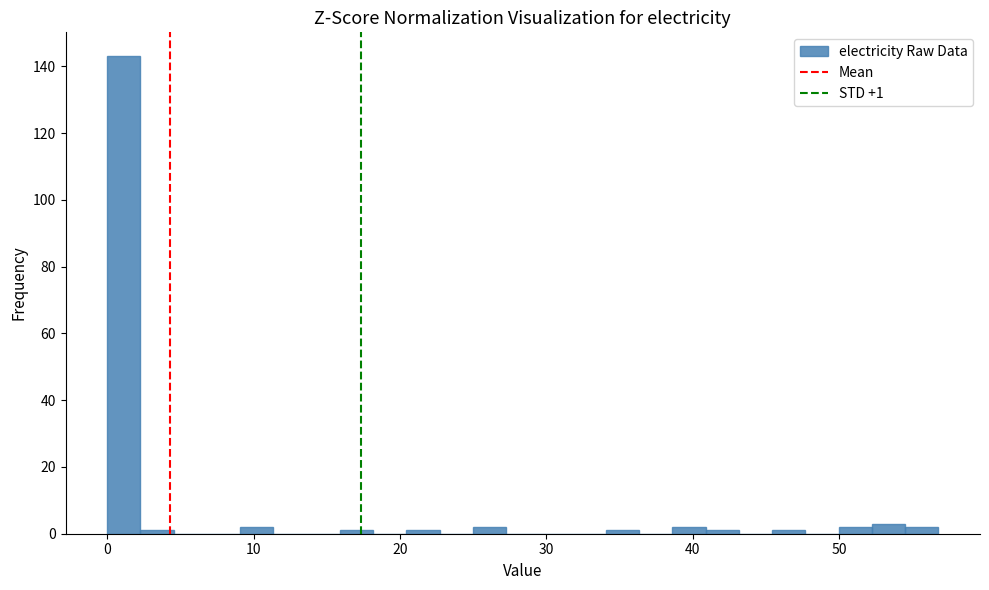

Around what value on the x-axis is the tallest bar? Give the approximate position of its centre, as read against the axis.

1